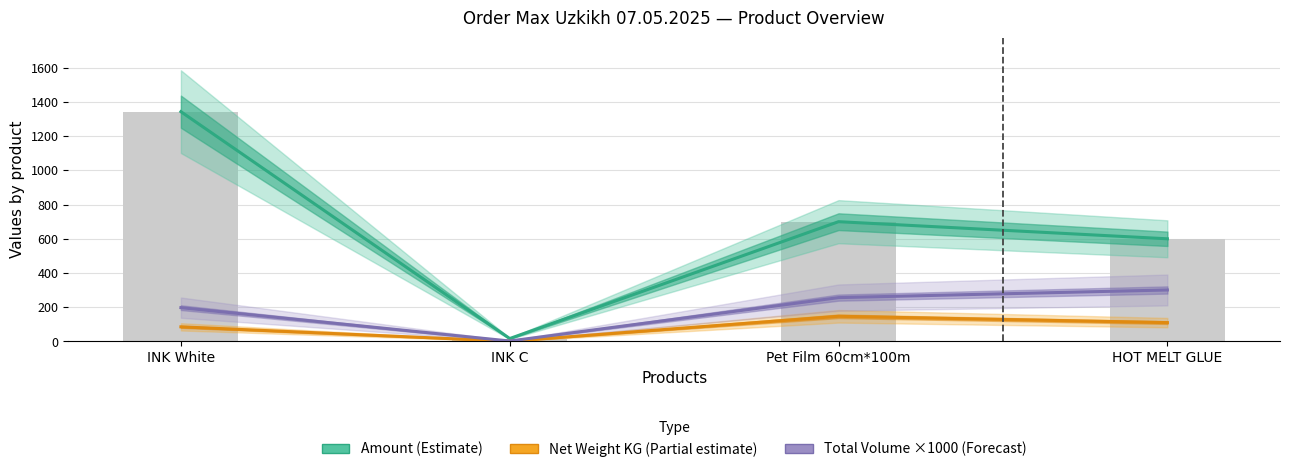

How many data points in Total Volume ×1000 (Forecast) are less than 256?

2